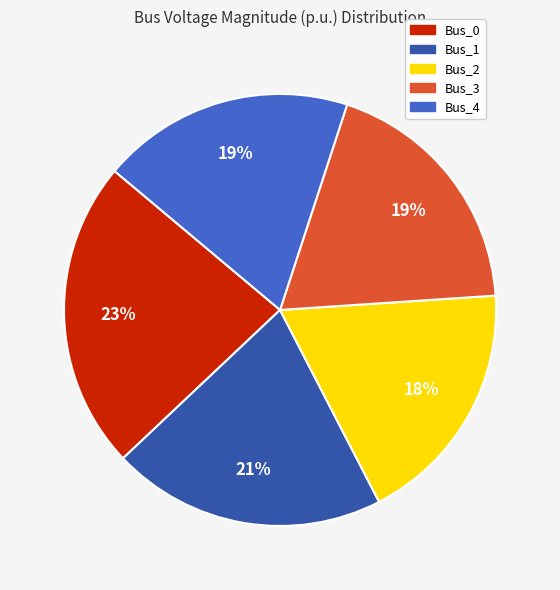

To the nearest percent, what is the average slice percentage?

20%